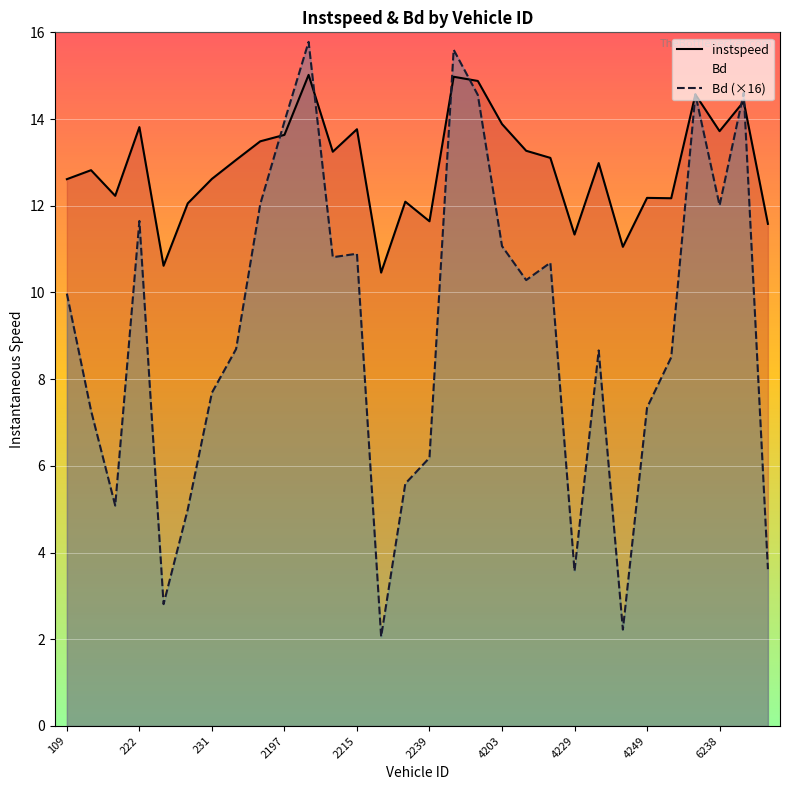

At 4203, list the series in order from smallest to largest.

Bd (×16), instspeed